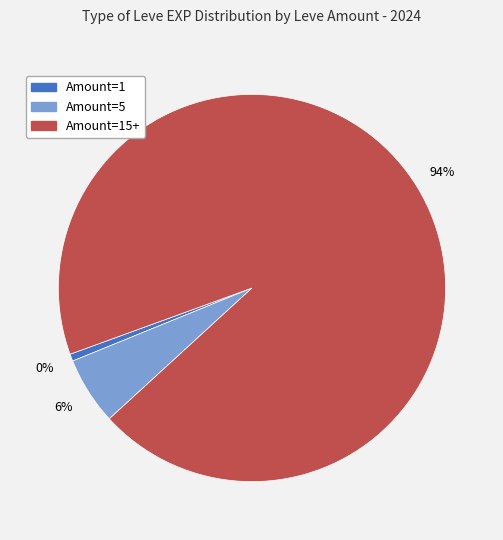

Which slice is the smallest?

1